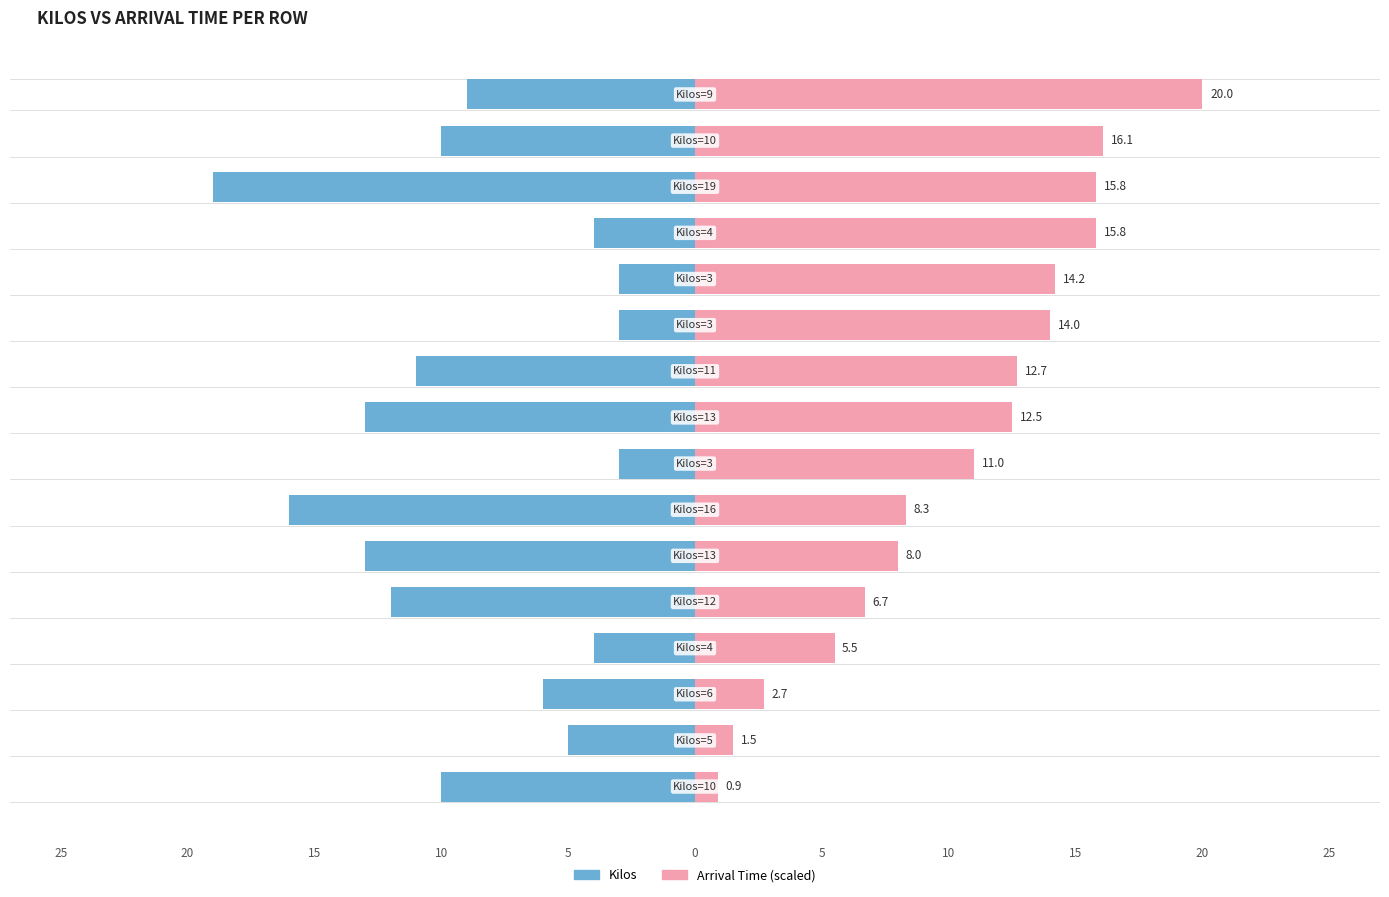

What is the value of the Arrival Time (scaled) bar at the 13th from the left?

15.8